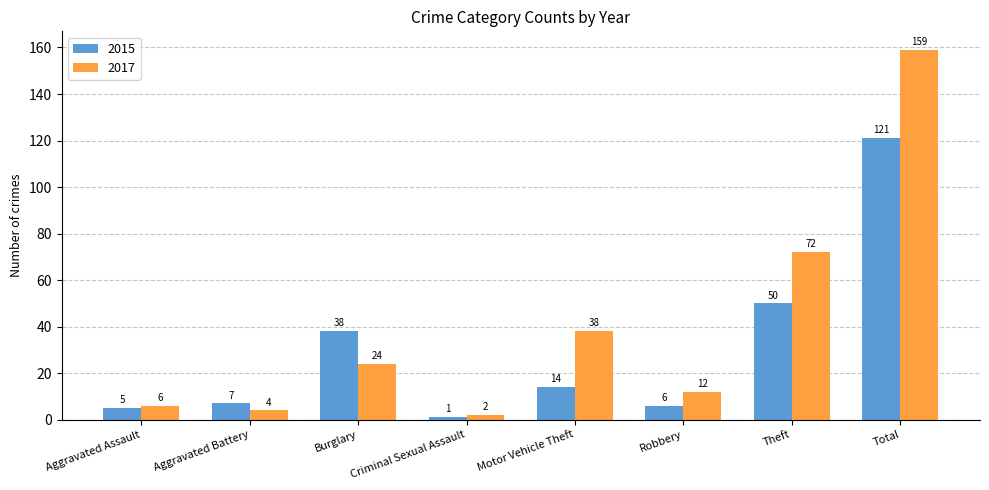

What is the value of the 2017 bar at the 4th from the left?

2